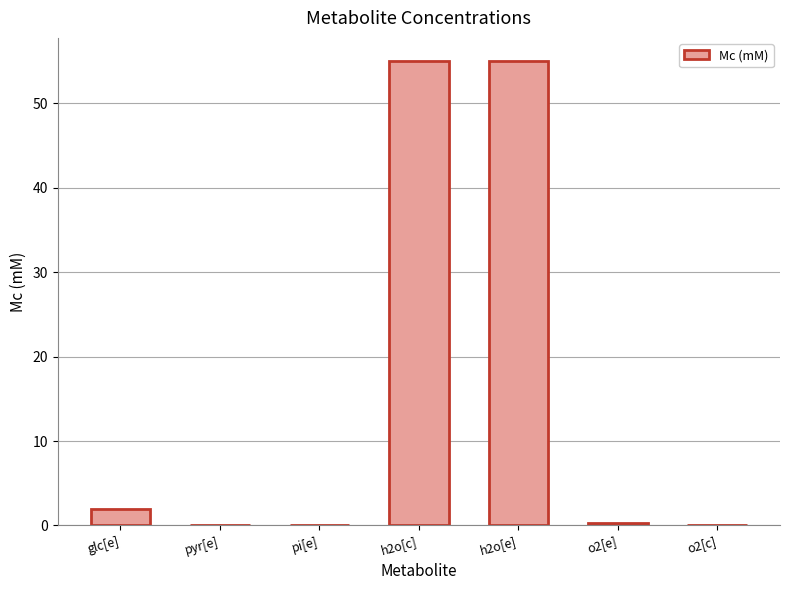

What is the change in value from pyr[e] to o2[c]?

+0.1